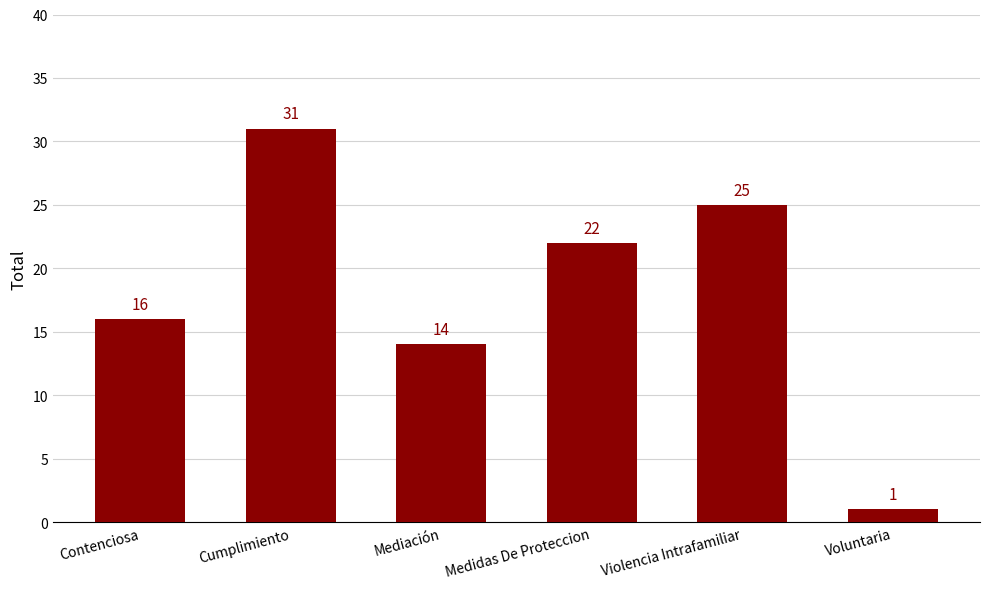

Are the bars grouped side by side (vs. stacked)?

No